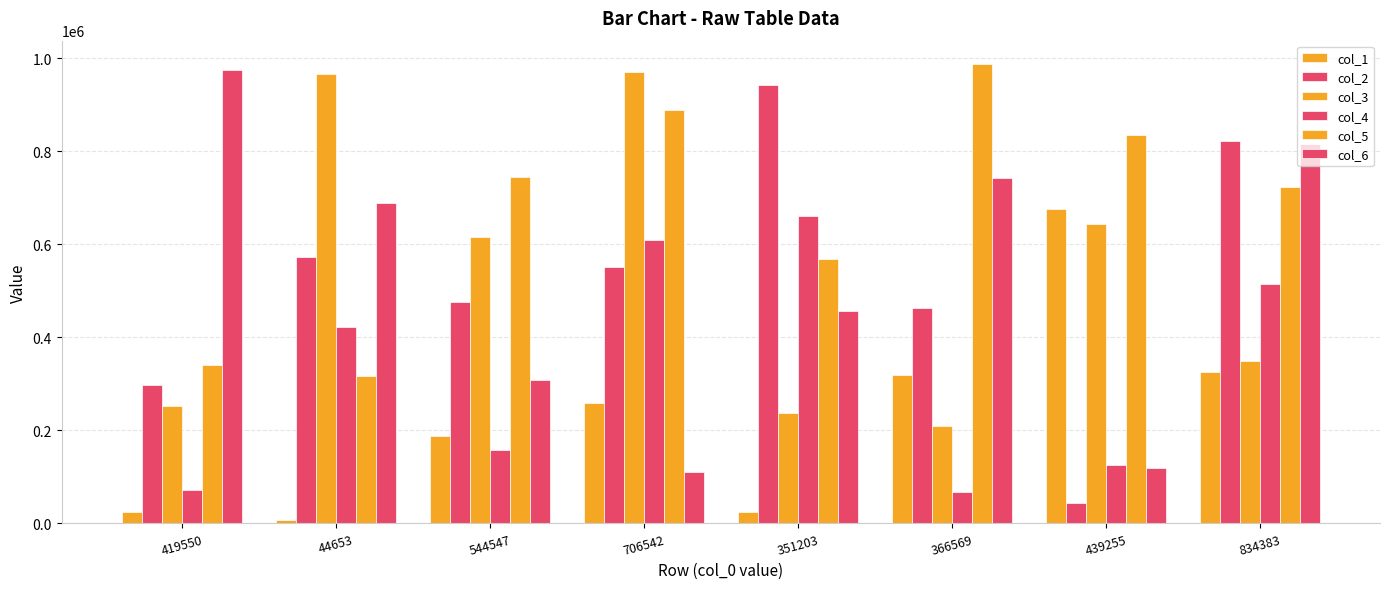

How many data points in col_2 are less than 550176?

4